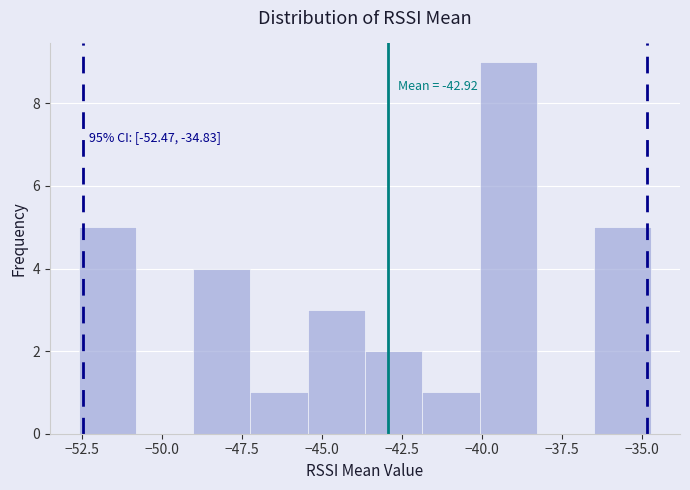

Read against the x-axis, roughly where is the centre of the tallest bar?

-39.0